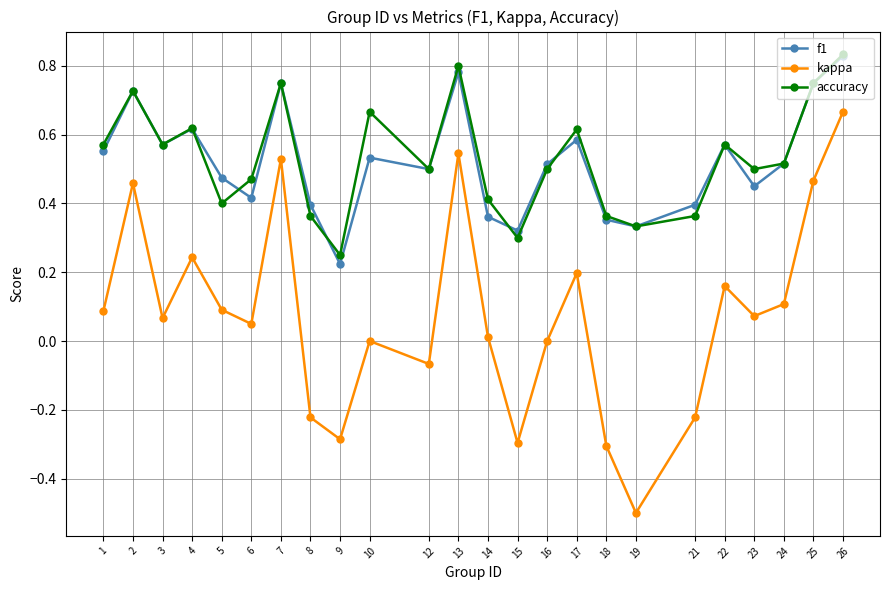

Which series has the largest range (max minus min)?

kappa